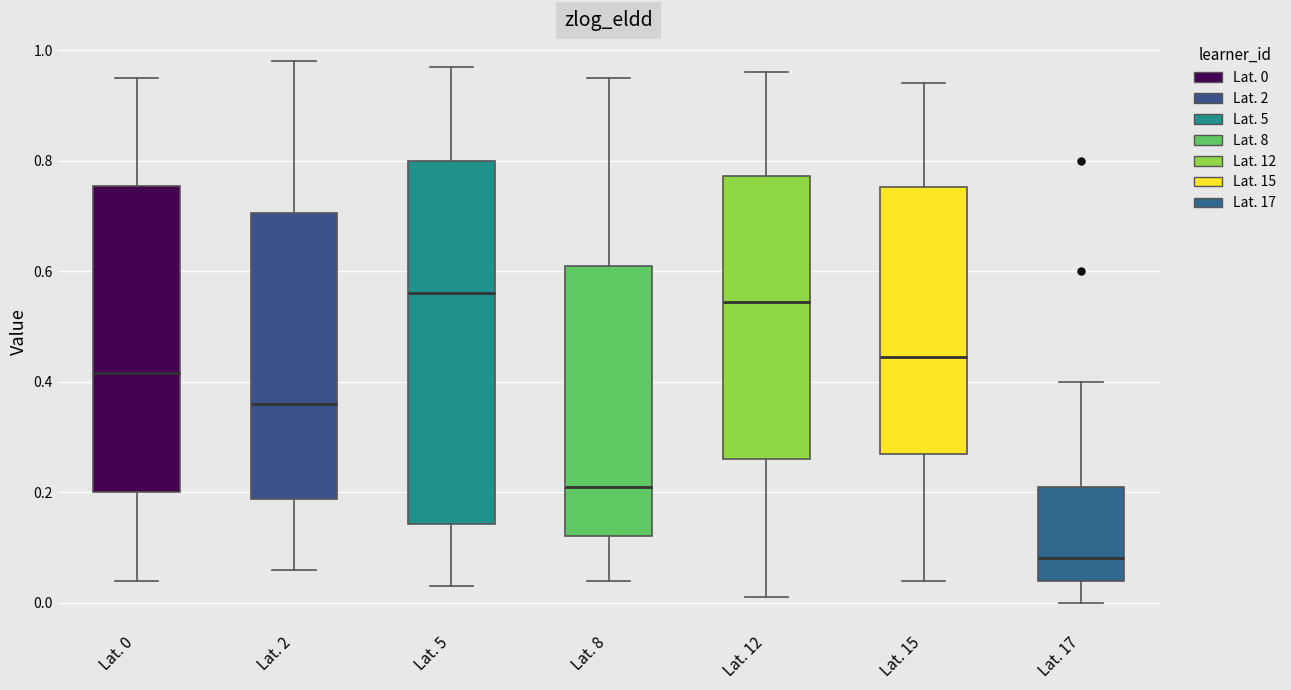

Which box is the tallest, from its lower edge to its upper edge?

Lat. 5